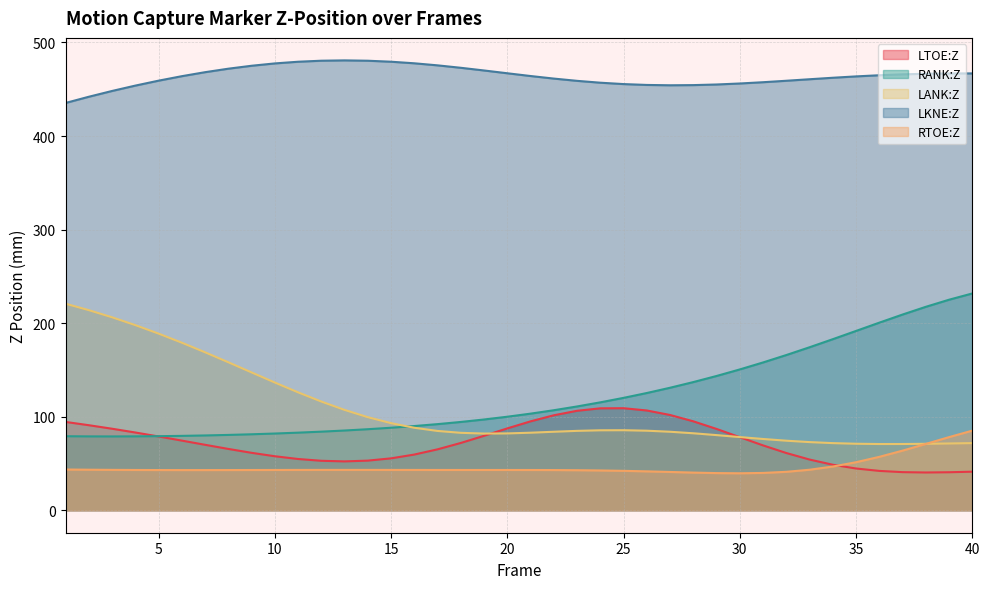

How many series are shown in this chart?

5